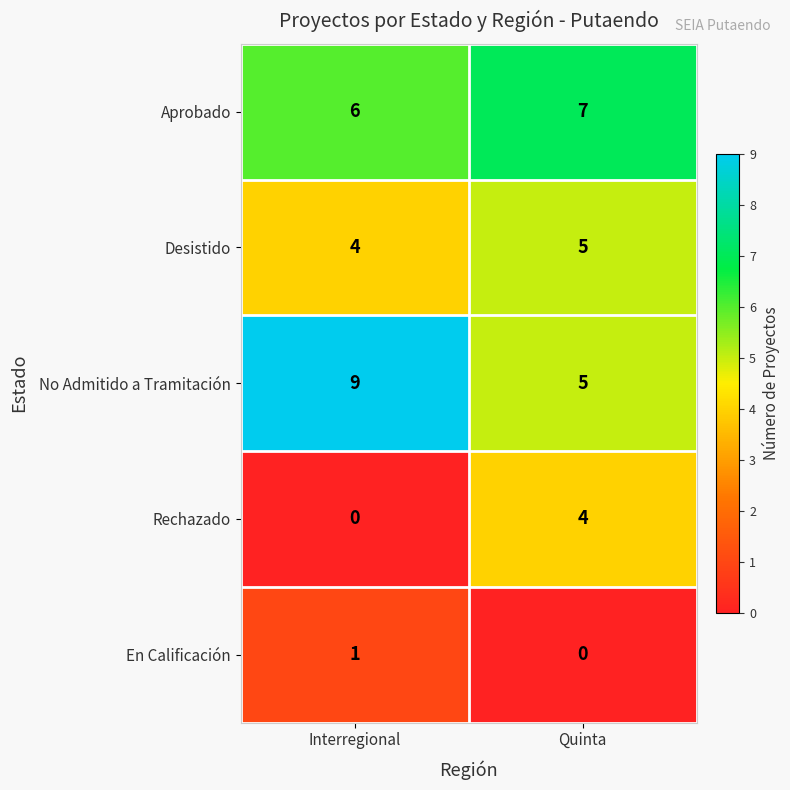

Rank the series by their maximum value, from lowest to highest.

En Calificación, Rechazado, Desistido, Aprobado, No Admitido a Tramitación